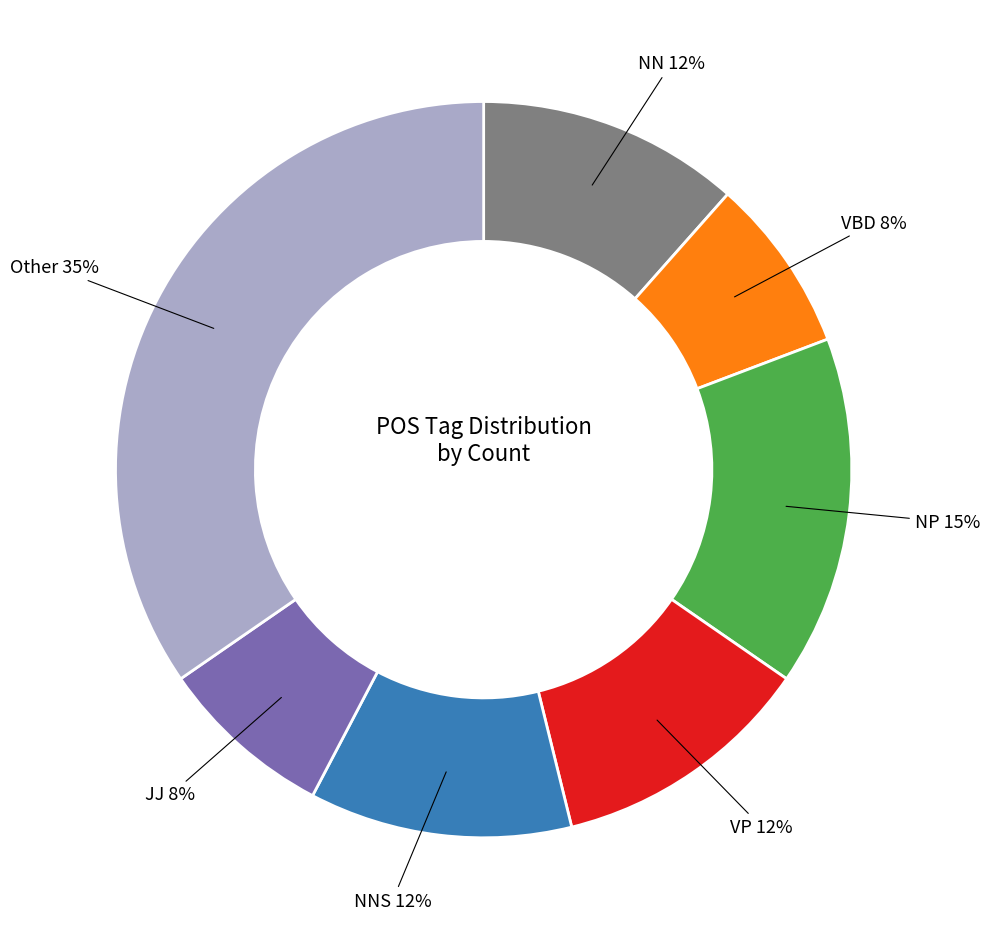

Which slice is the largest?

Other